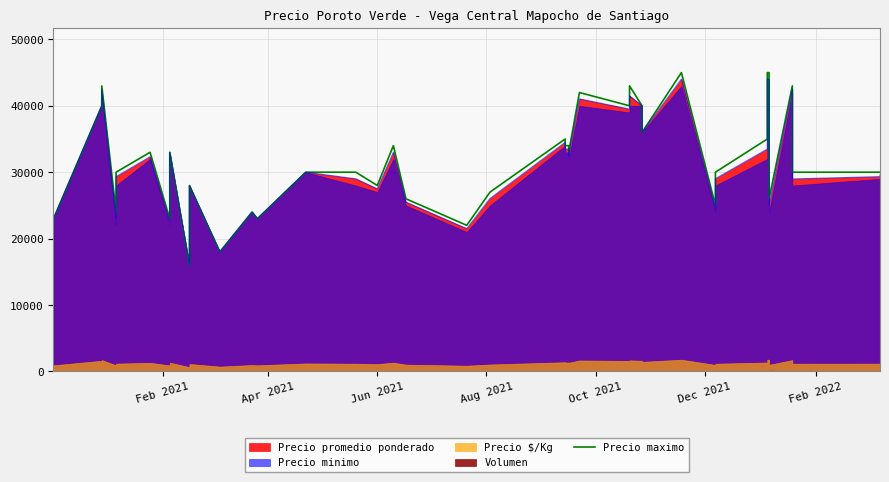

Reading left to right, transcribe all the data shown in this chart.

23000	40000	43000	24000	30000	33000	23000	33000	16000	28000	18000	24000	23000	30000	30000	28000	34000	26000	22000	27000	35000	34000	34000	33000	42000	40000	43000	40000	36000	45000	25000	30000	35000	45000	45000	26000	43000	30000	30000	30000